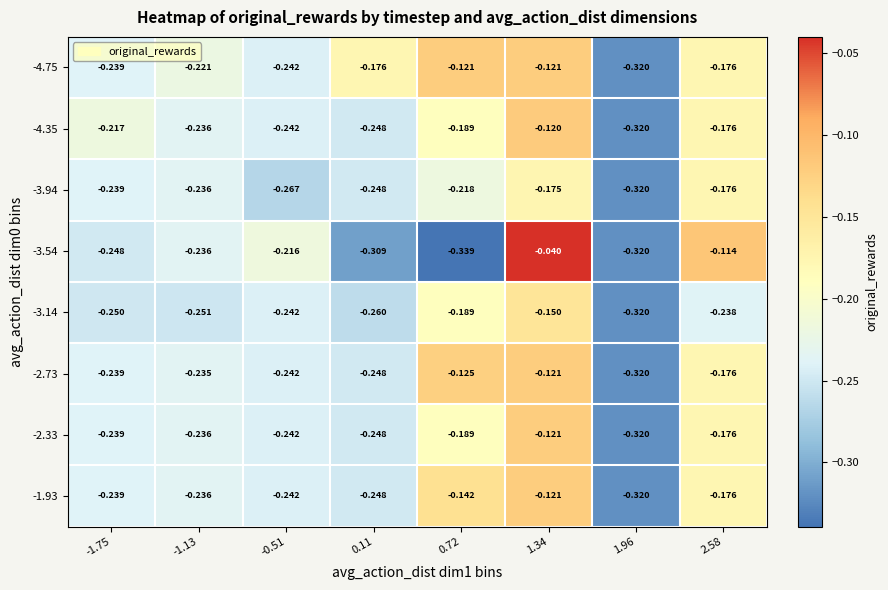

Count the number of data series in this chart.

8